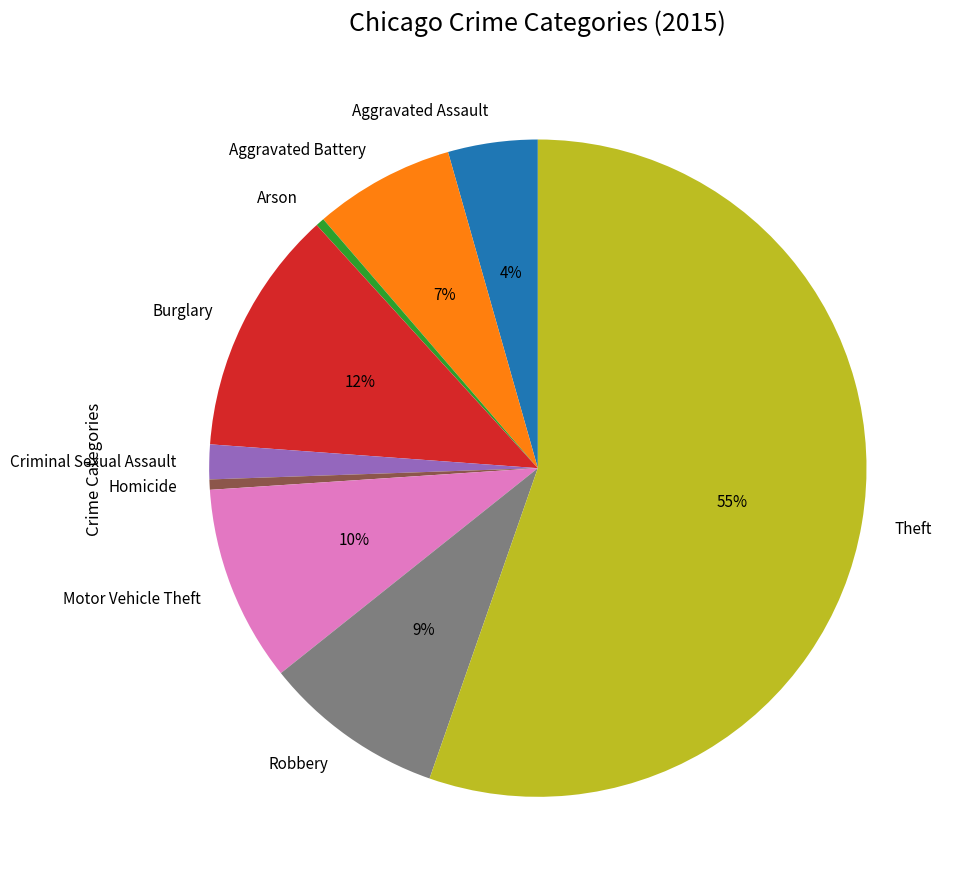

To the nearest percent, what is the difference between the largest and smallest slice percentages?

55%